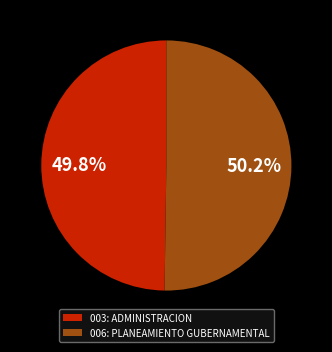

Is there any slice that represents more than half of the pie?

Yes